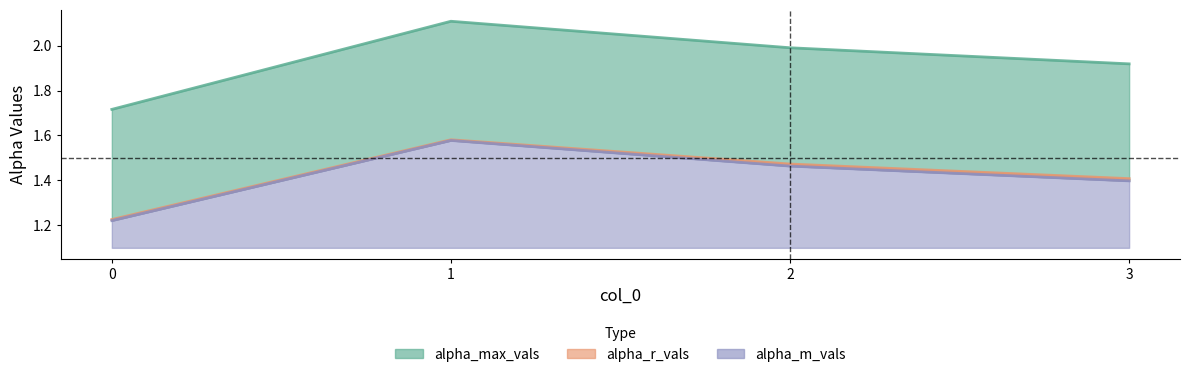

How many lines are shown in the chart?

3